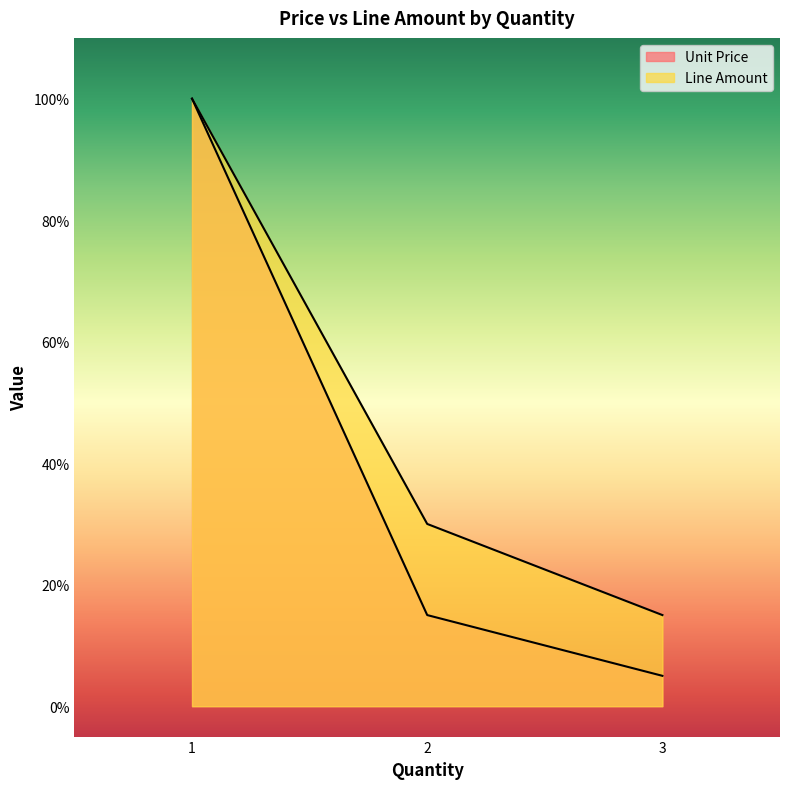

What is the minimum value shown in the chart?

5